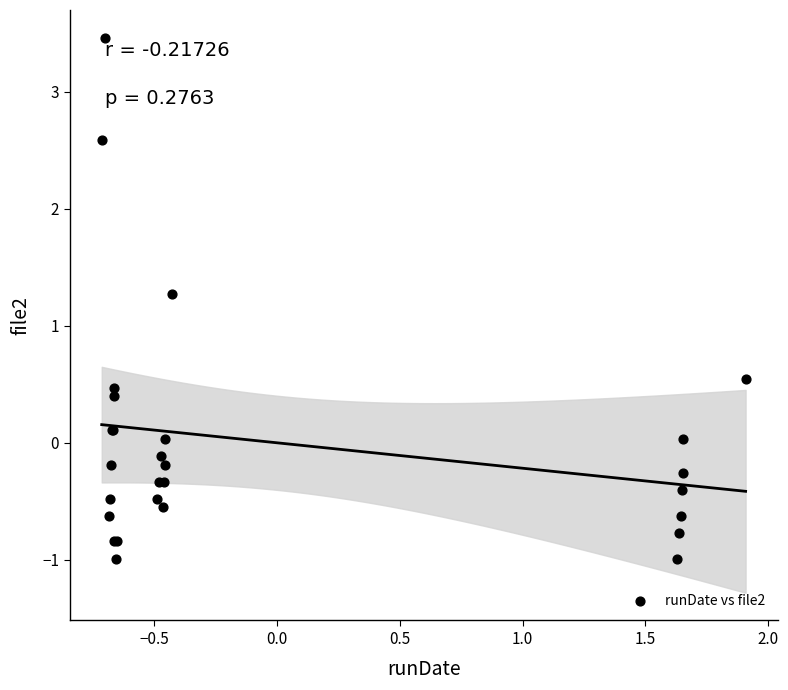

What Y value in the scatter plot is closest to 1?

1.3